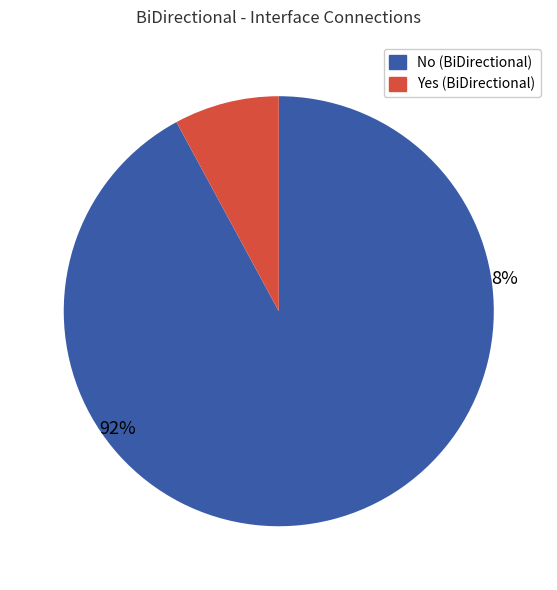

What is the largest slice in the pie chart?

No